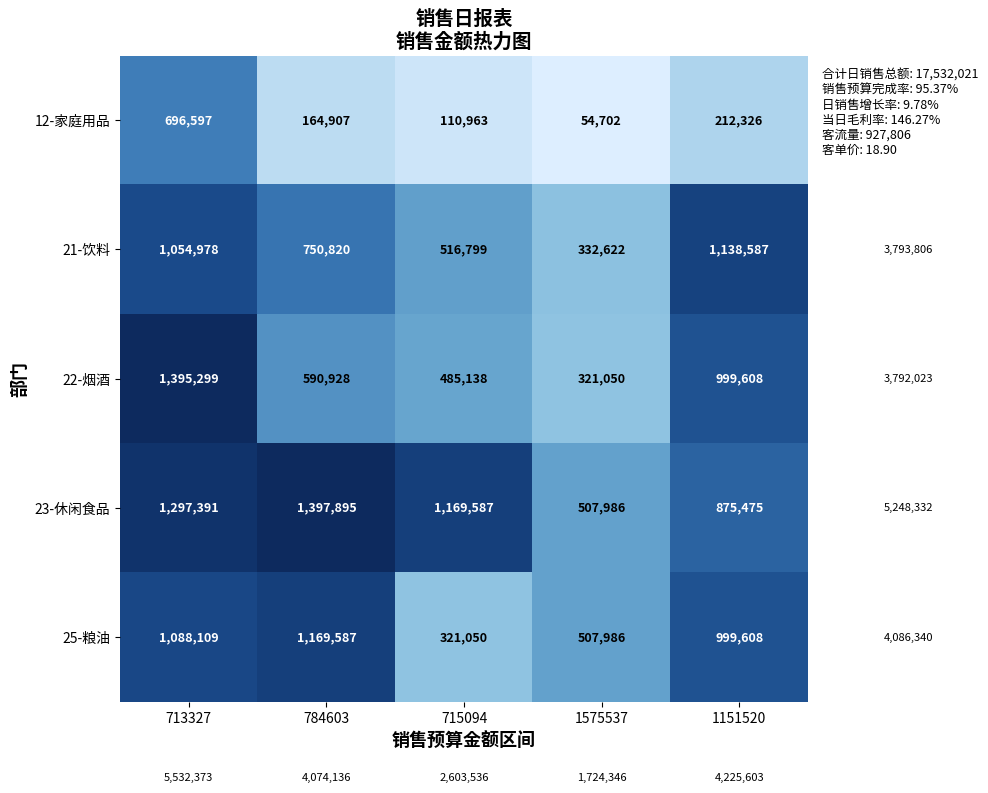

Which series has the largest total across all categories?

23-休闲食品